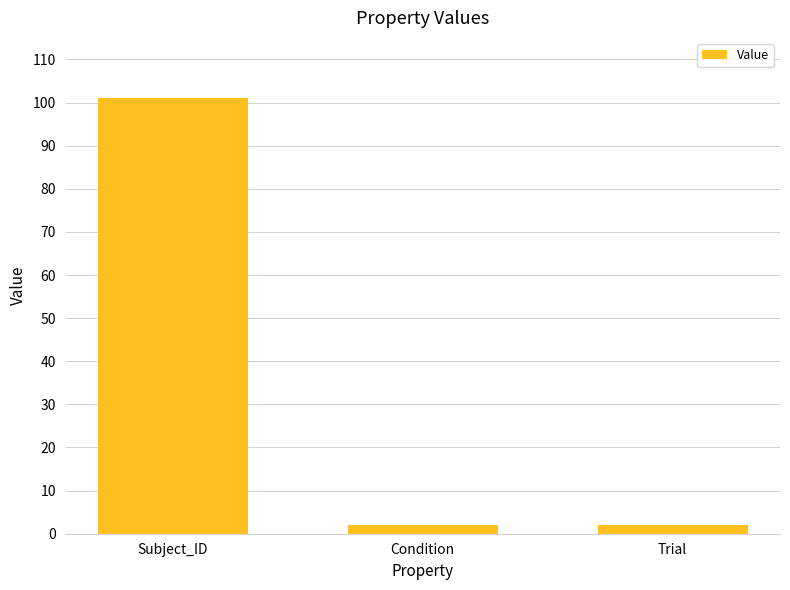

The chart shows a value of 2 at Trial. True or false?

True